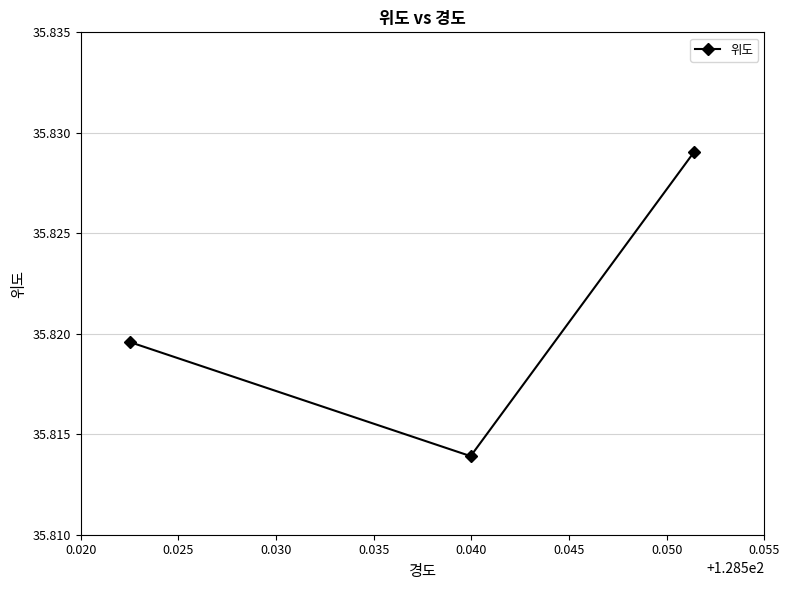

Count the values in the range 35 to 36.

3